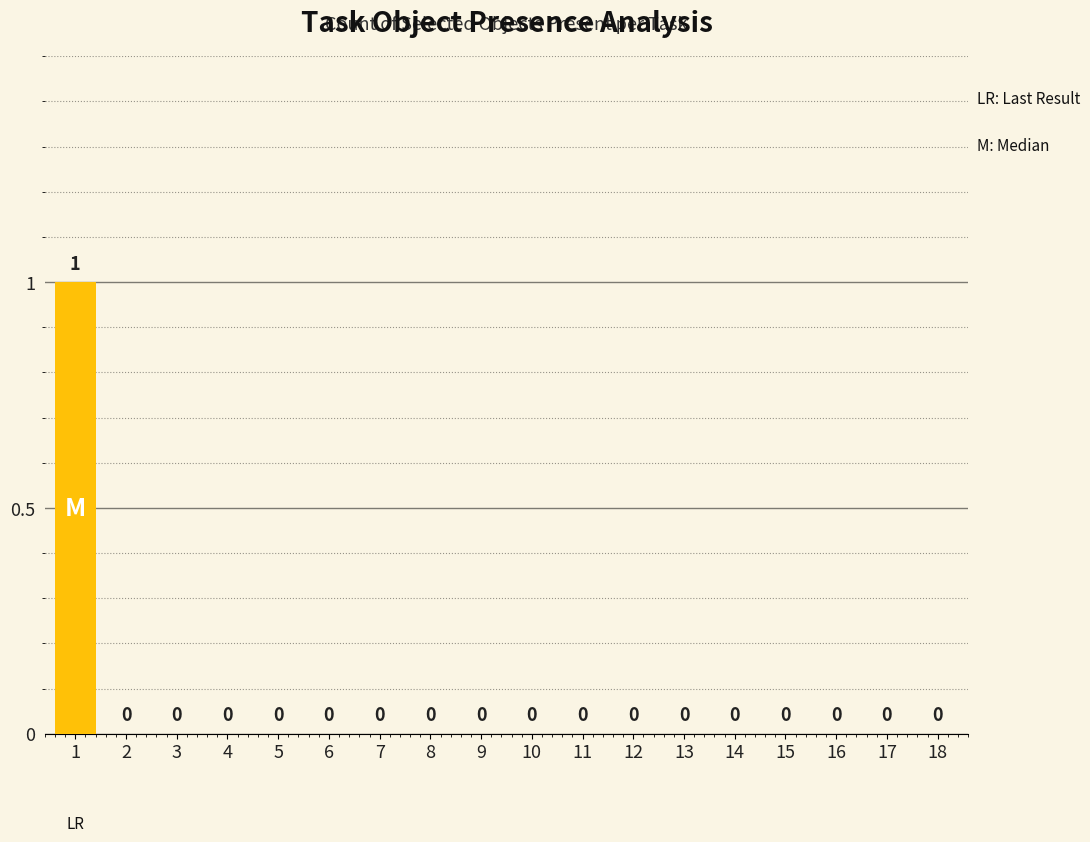

The value at 14 is 0. True or false?

True